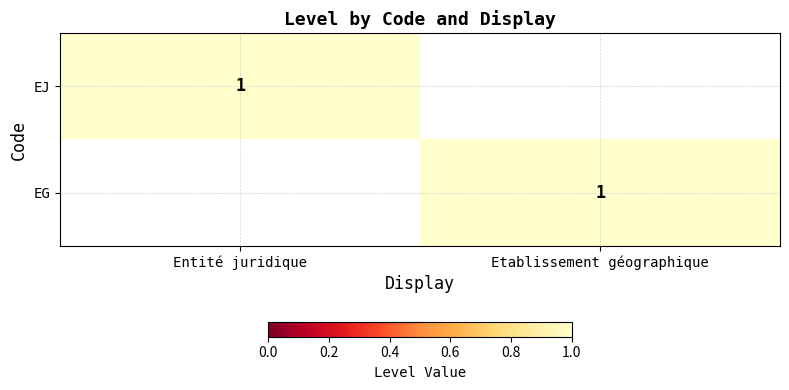

Is it true that EG equals 2 at Etablissement géographique?

False